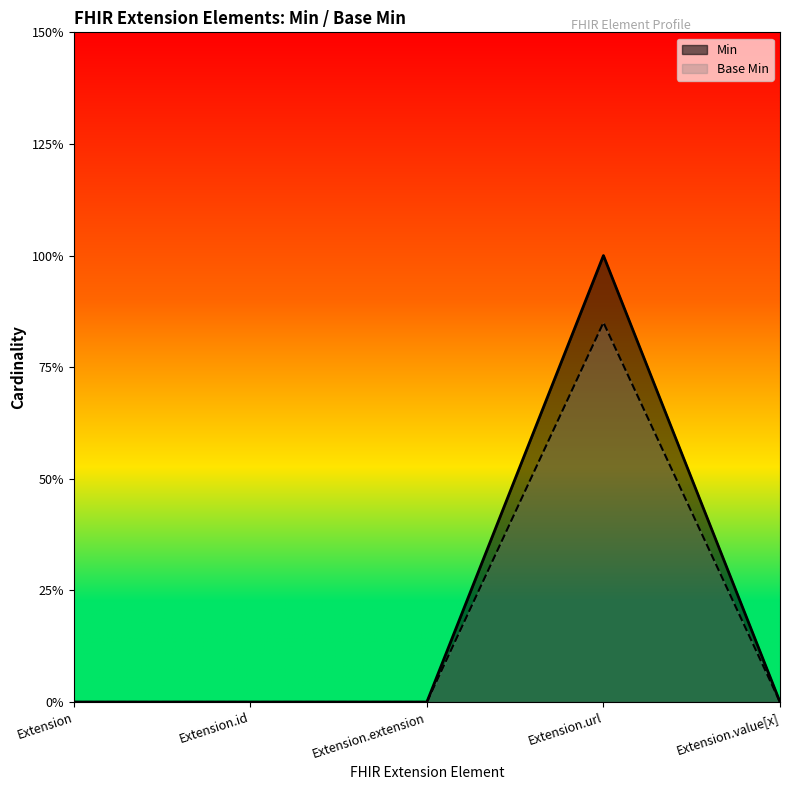

Reading left to right, extract all data points from this chart.

Min: 0.0	0.0	0.0	1.0	0.0
Base Min: 0.0	0.0	0.0	0.8	0.0